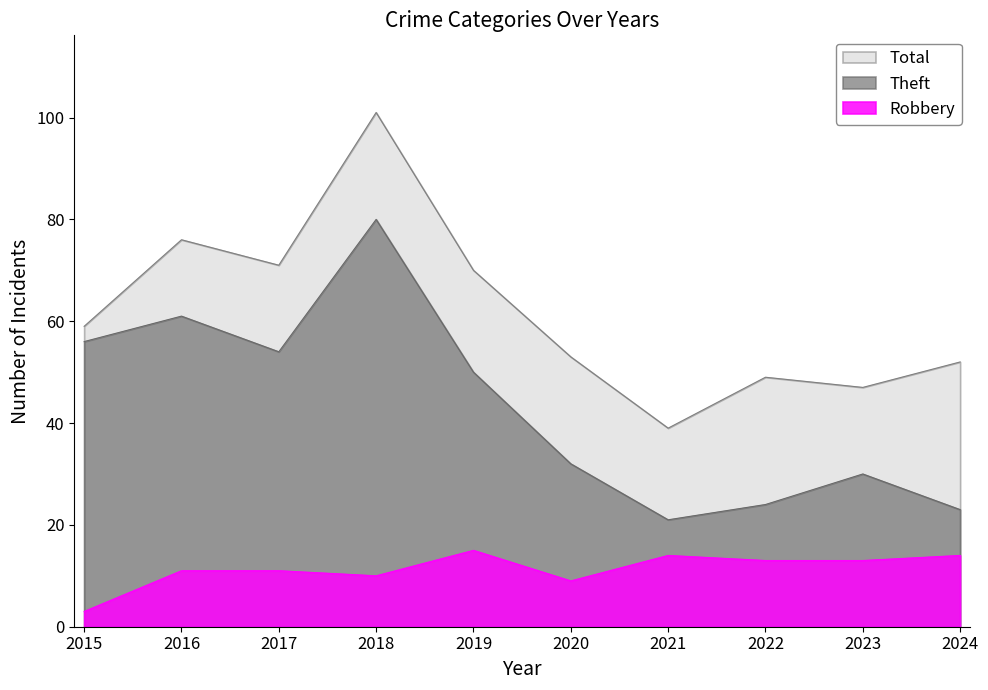

At how many categories does at least one series exceed 12?

10